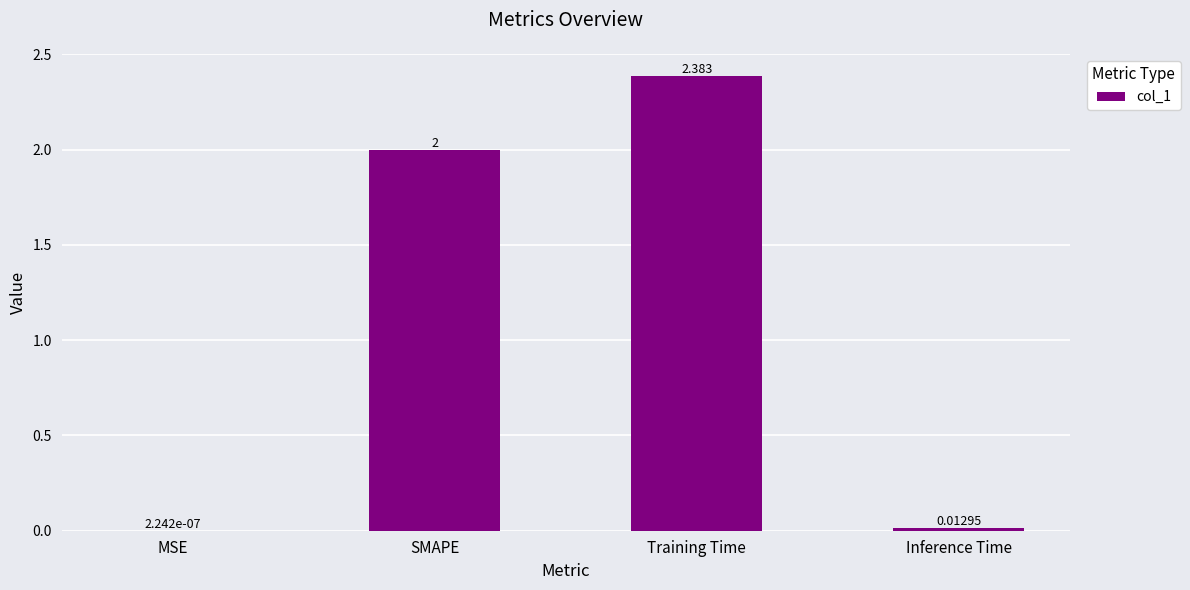

Which category has the highest value across all series?

Training Time